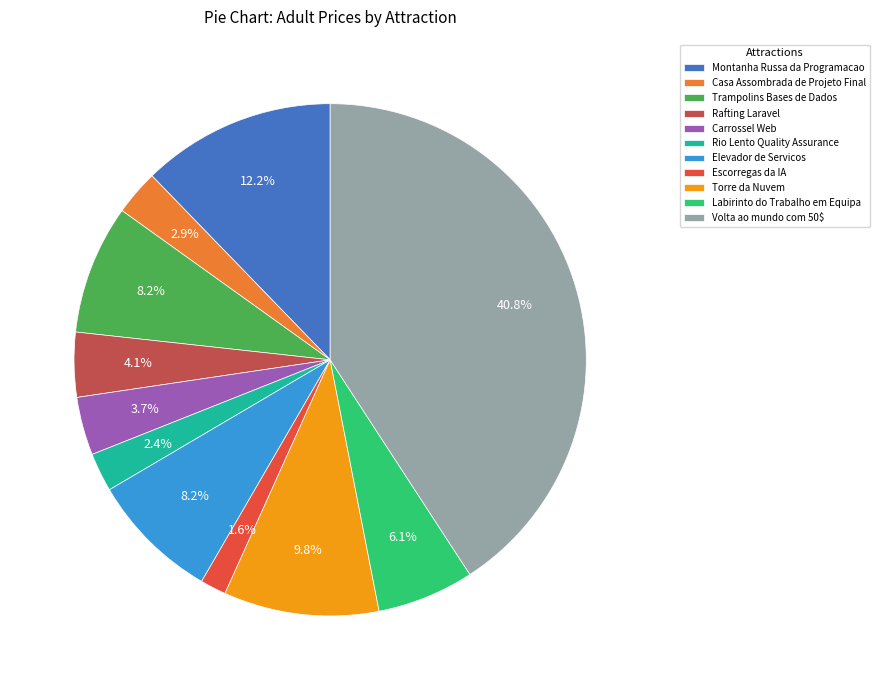

To the nearest percent, what is the average slice percentage?

9%